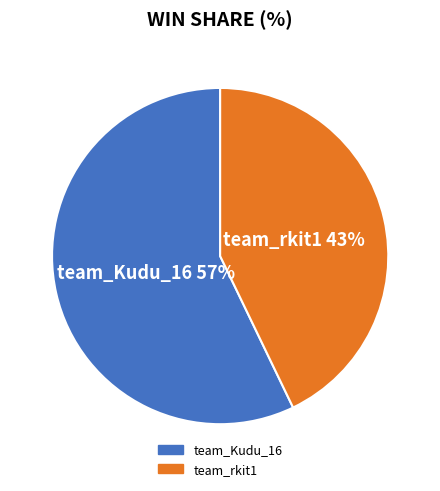

Is the sum of team_rkit1 and team_Kudu_16 greater than half?

Yes